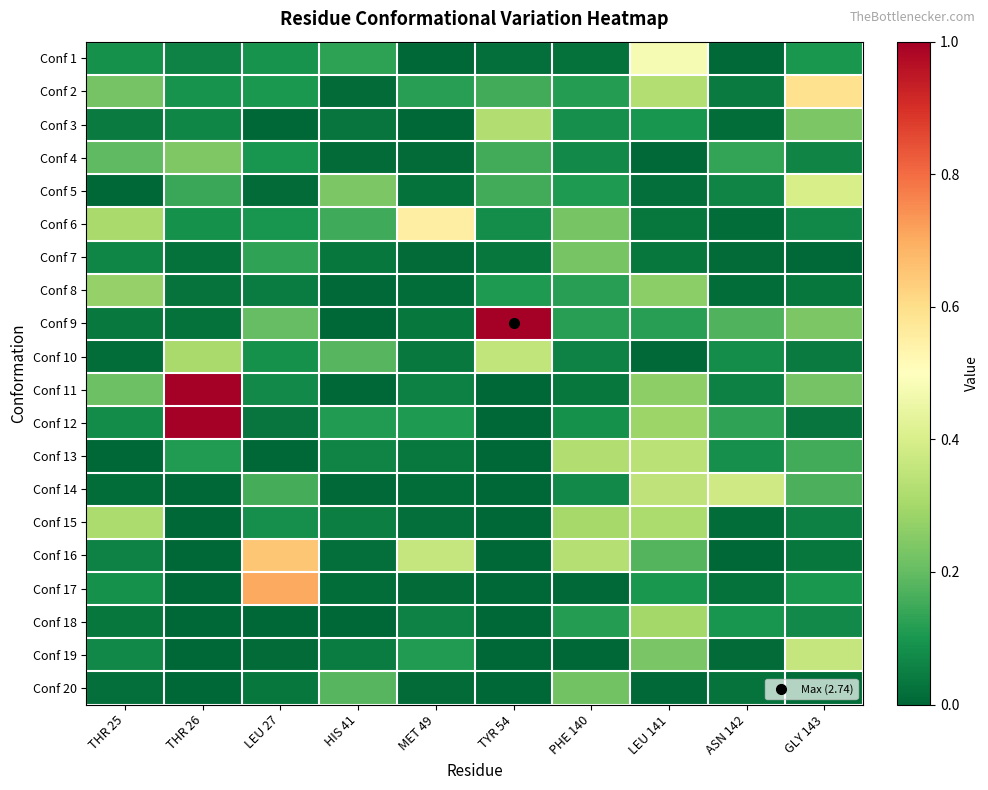

Reading left to right, extract all data points from this chart.

Conf 1: THR 25=0.1	THR 26=0.1	LEU 27=0.1	HIS 41=0.1	MET 49=0.0	TYR 54=0.0	PHE 140=0.0	LEU 141=0.5	ASN 142=0.0	GLY 143=0.1
Conf 2: THR 25=0.2	THR 26=0.1	LEU 27=0.1	HIS 41=0.0	MET 49=0.1	TYR 54=0.2	PHE 140=0.1	LEU 141=0.3	ASN 142=0.0	GLY 143=0.6
Conf 3: THR 25=0.0	THR 26=0.1	LEU 27=0.0	HIS 41=0.0	MET 49=0.0	TYR 54=0.3	PHE 140=0.1	LEU 141=0.1	ASN 142=0.0	GLY 143=0.2
Conf 4: THR 25=0.2	THR 26=0.2	LEU 27=0.1	HIS 41=0.0	MET 49=0.0	TYR 54=0.2	PHE 140=0.1	LEU 141=0.0	ASN 142=0.1	GLY 143=0.1
Conf 5: THR 25=0.0	THR 26=0.1	LEU 27=0.0	HIS 41=0.2	MET 49=0.0	TYR 54=0.2	PHE 140=0.1	LEU 141=0.0	ASN 142=0.1	GLY 143=0.4
Conf 6: THR 25=0.3	THR 26=0.1	LEU 27=0.1	HIS 41=0.2	MET 49=0.6	TYR 54=0.1	PHE 140=0.2	LEU 141=0.0	ASN 142=0.0	GLY 143=0.1
Conf 7: THR 25=0.1	THR 26=0.0	LEU 27=0.1	HIS 41=0.0	MET 49=0.0	TYR 54=0.0	PHE 140=0.2	LEU 141=0.0	ASN 142=0.0	GLY 143=0.0
Conf 8: THR 25=0.3	THR 26=0.0	LEU 27=0.0	HIS 41=0.0	MET 49=0.0	TYR 54=0.1	PHE 140=0.1	LEU 141=0.3	ASN 142=0.0	GLY 143=0.0
Conf 9: THR 25=0.0	THR 26=0.0	LEU 27=0.2	HIS 41=0.0	MET 49=0.0	TYR 54=2.7	PHE 140=0.1	LEU 141=0.1	ASN 142=0.2	GLY 143=0.2
Conf 10: THR 25=0.0	THR 26=0.3	LEU 27=0.1	HIS 41=0.2	MET 49=0.0	TYR 54=0.4	PHE 140=0.1	LEU 141=0.0	ASN 142=0.1	GLY 143=0.0
Conf 11: THR 25=0.2	THR 26=1.7	LEU 27=0.1	HIS 41=0.0	MET 49=0.1	TYR 54=0.0	PHE 140=0.0	LEU 141=0.3	ASN 142=0.1	GLY 143=0.2
Conf 12: THR 25=0.1	THR 26=1.7	LEU 27=0.0	HIS 41=0.1	MET 49=0.1	TYR 54=0.0	PHE 140=0.1	LEU 141=0.3	ASN 142=0.1	GLY 143=0.0
Conf 13: THR 25=0.0	THR 26=0.1	LEU 27=0.0	HIS 41=0.1	MET 49=0.0	TYR 54=0.0	PHE 140=0.3	LEU 141=0.3	ASN 142=0.1	GLY 143=0.2
Conf 14: THR 25=0.0	THR 26=0.0	LEU 27=0.2	HIS 41=0.0	MET 49=0.0	TYR 54=0.0	PHE 140=0.1	LEU 141=0.3	ASN 142=0.4	GLY 143=0.2
Conf 15: THR 25=0.3	THR 26=0.0	LEU 27=0.1	HIS 41=0.0	MET 49=0.0	TYR 54=0.0	PHE 140=0.3	LEU 141=0.3	ASN 142=0.0	GLY 143=0.1
Conf 16: THR 25=0.1	THR 26=0.0	LEU 27=0.6	HIS 41=0.0	MET 49=0.4	TYR 54=0.0	PHE 140=0.3	LEU 141=0.2	ASN 142=0.0	GLY 143=0.0
Conf 17: THR 25=0.1	THR 26=0.0	LEU 27=0.7	HIS 41=0.0	MET 49=0.0	TYR 54=0.0	PHE 140=0.0	LEU 141=0.1	ASN 142=0.0	GLY 143=0.1
Conf 18: THR 25=0.0	THR 26=0.0	LEU 27=0.0	HIS 41=0.0	MET 49=0.1	TYR 54=0.0	PHE 140=0.1	LEU 141=0.3	ASN 142=0.1	GLY 143=0.1
Conf 19: THR 25=0.1	THR 26=0.0	LEU 27=0.0	HIS 41=0.0	MET 49=0.1	TYR 54=0.0	PHE 140=0.0	LEU 141=0.2	ASN 142=0.0	GLY 143=0.4
Conf 20: THR 25=0.0	THR 26=0.0	LEU 27=0.0	HIS 41=0.2	MET 49=0.0	TYR 54=0.0	PHE 140=0.2	LEU 141=0.0	ASN 142=0.0	GLY 143=0.0